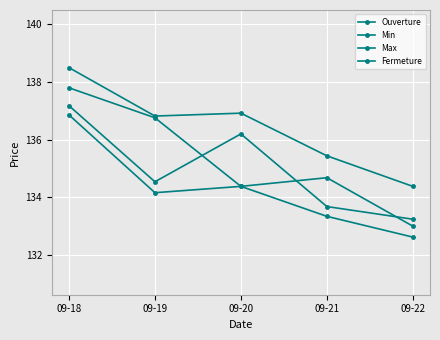

How many lines are shown in the chart?

4